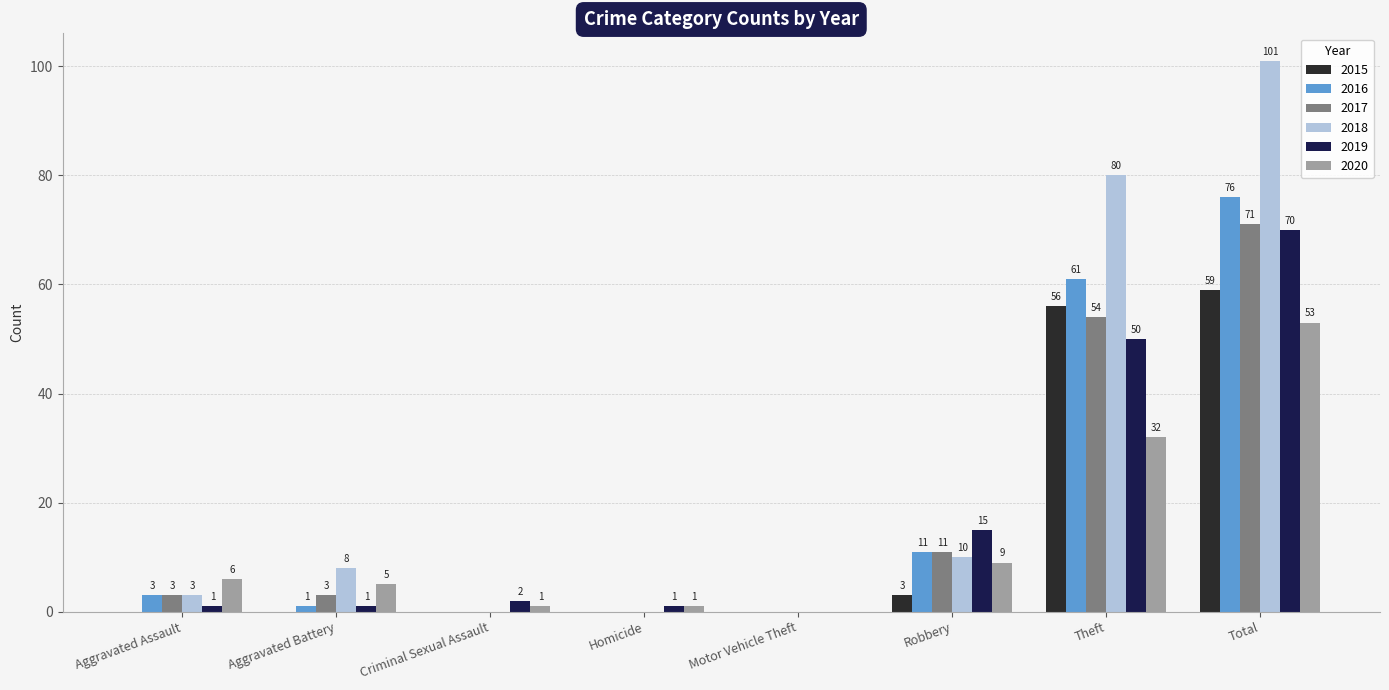

Reading left to right, what are all the values shown in this chart?

2015: 0	0	0	0	0	3	56	59
2016: 3	1	0	0	0	11	61	76
2017: 3	3	0	0	0	11	54	71
2018: 3	8	0	0	0	10	80	101
2019: 1	1	2	1	0	15	50	70
2020: 6	5	1	1	0	9	32	53